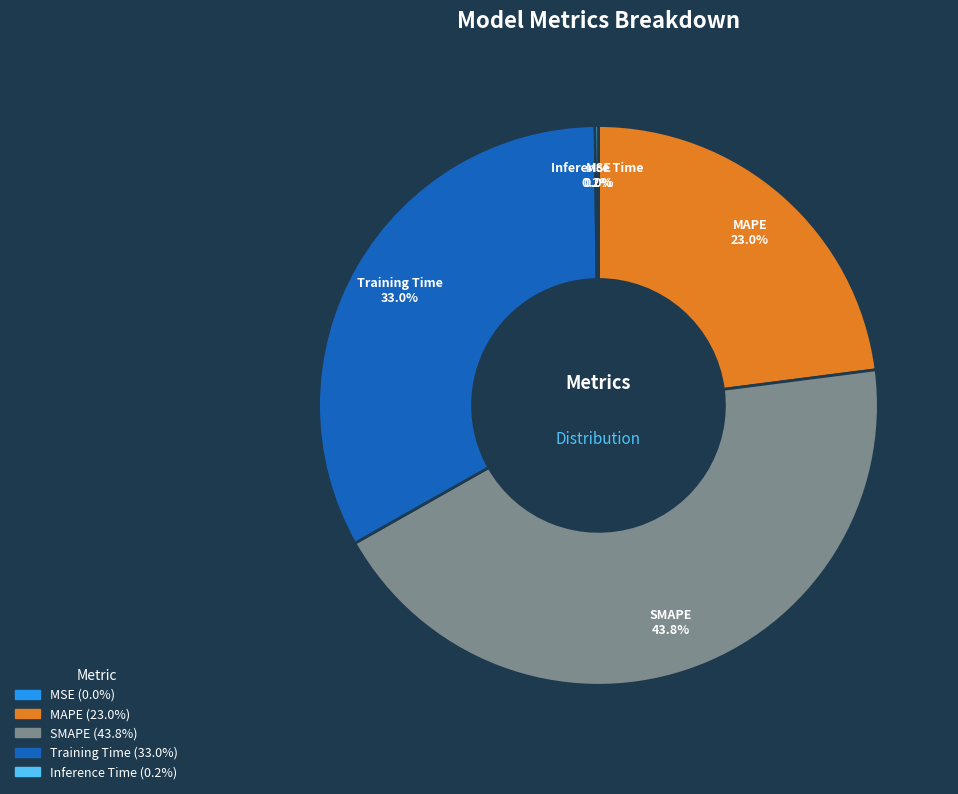

The Training Time slice represents 33% of the pie. True or false?

True